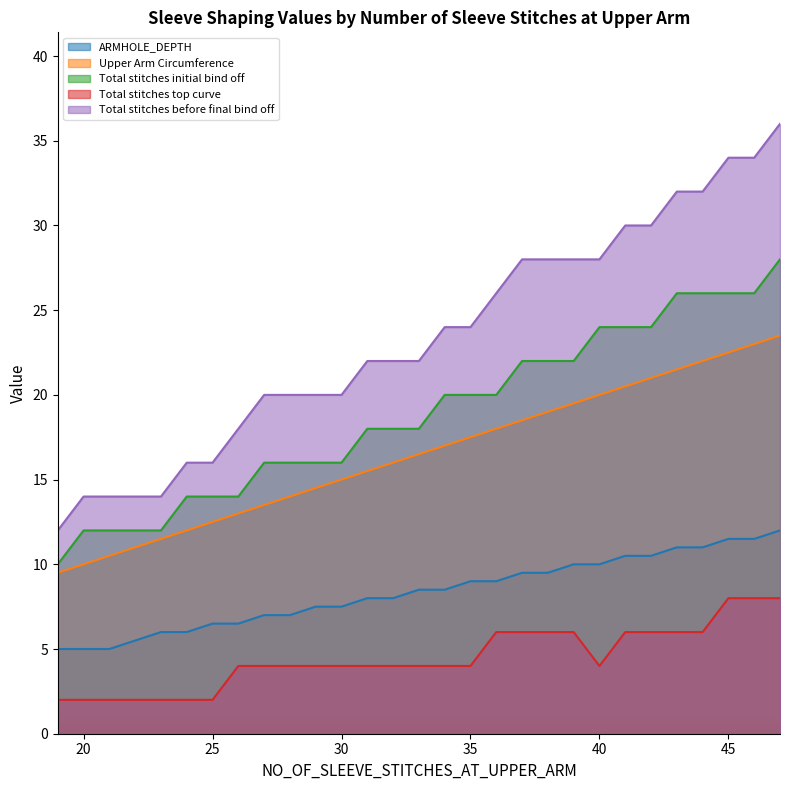

True or false: Total stitches before final bind off and Total stitches initial bind off intersect in this chart.

False